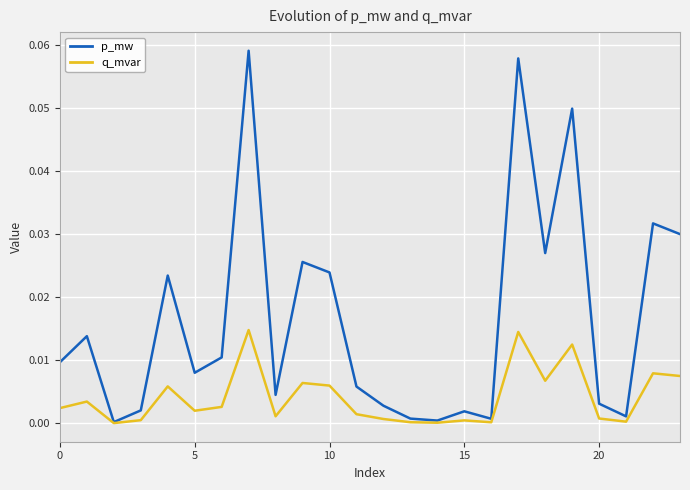

Which series has the widest spread of values?

p_mw